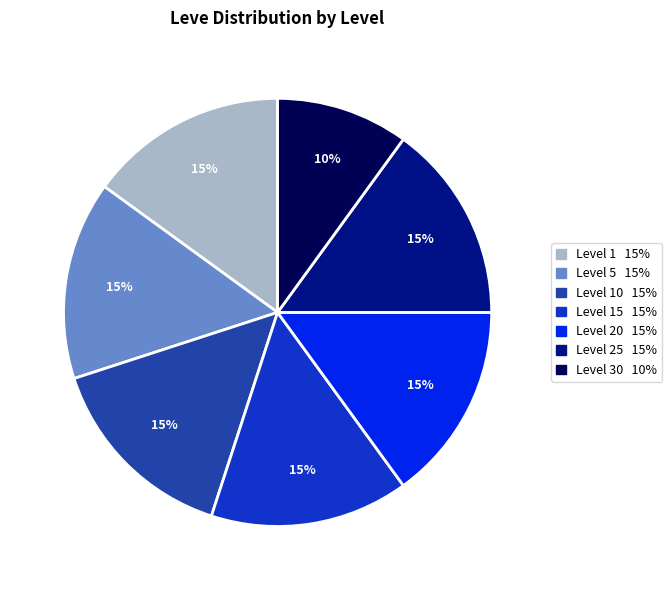

Does any single category account for the majority?

No